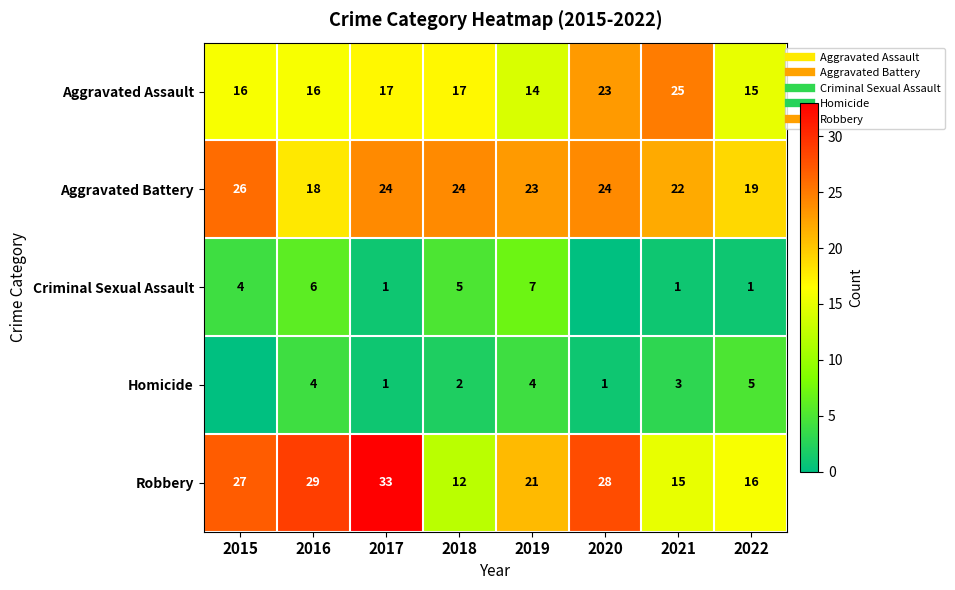

What is the sum of all Homicide values?

20